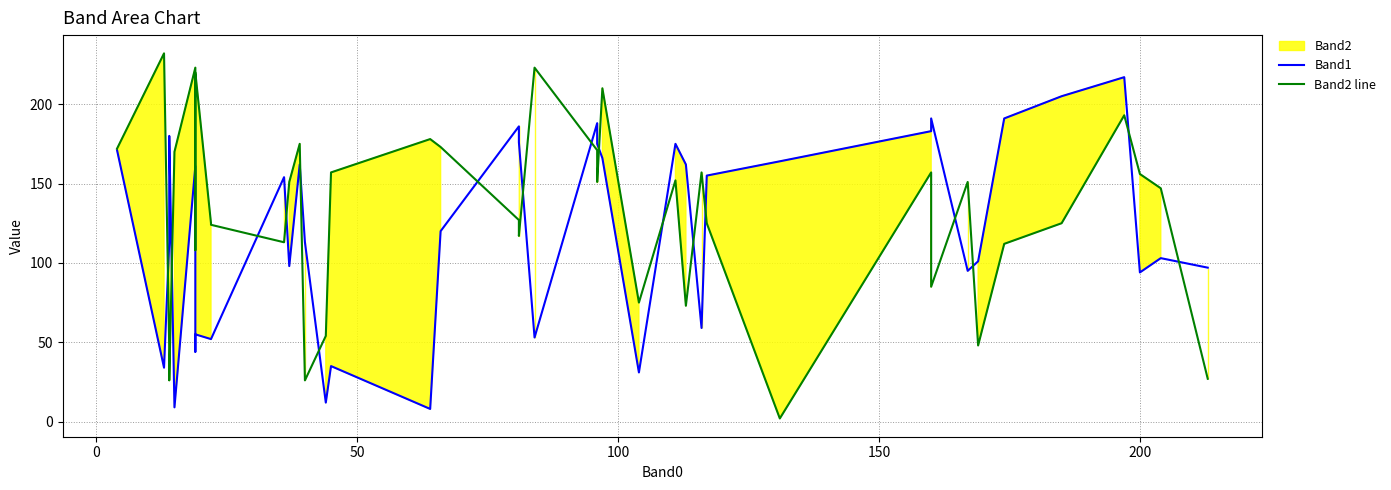

How many interior local peaks does the Band2 line series have?

12